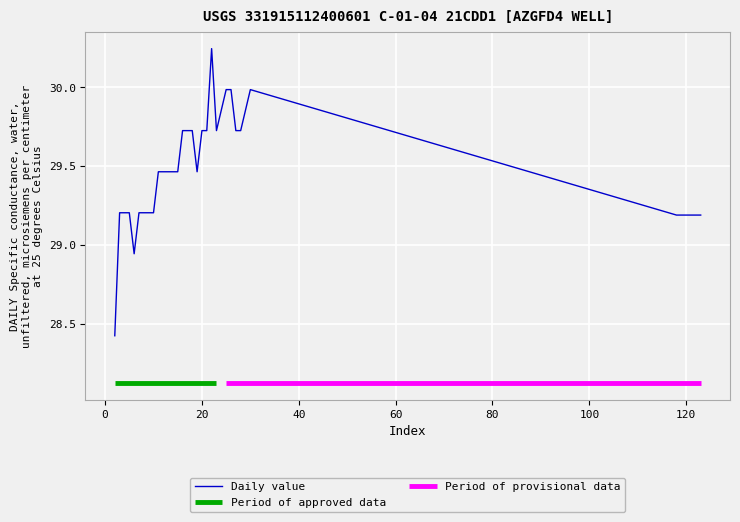

What is the change in value from 7 to 20?

+0.5